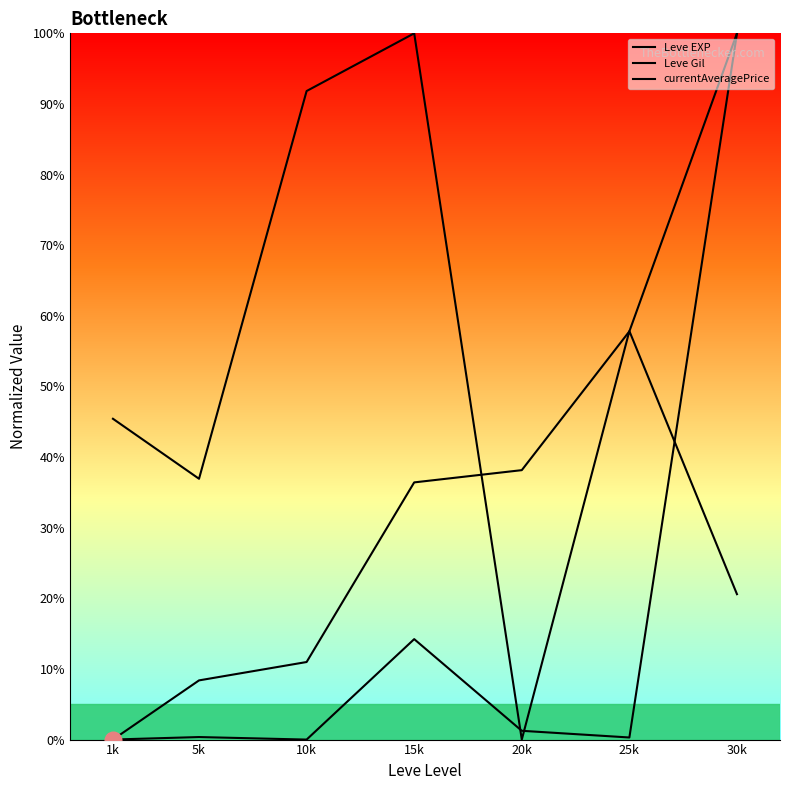

The Leve Gil series shows -31.9 at 20k. True or false?

False